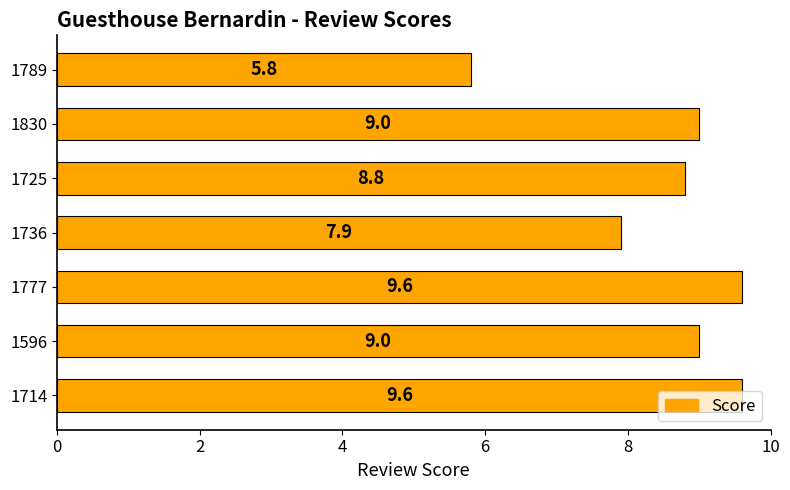

The value at 1714 is 9.6. True or false?

True